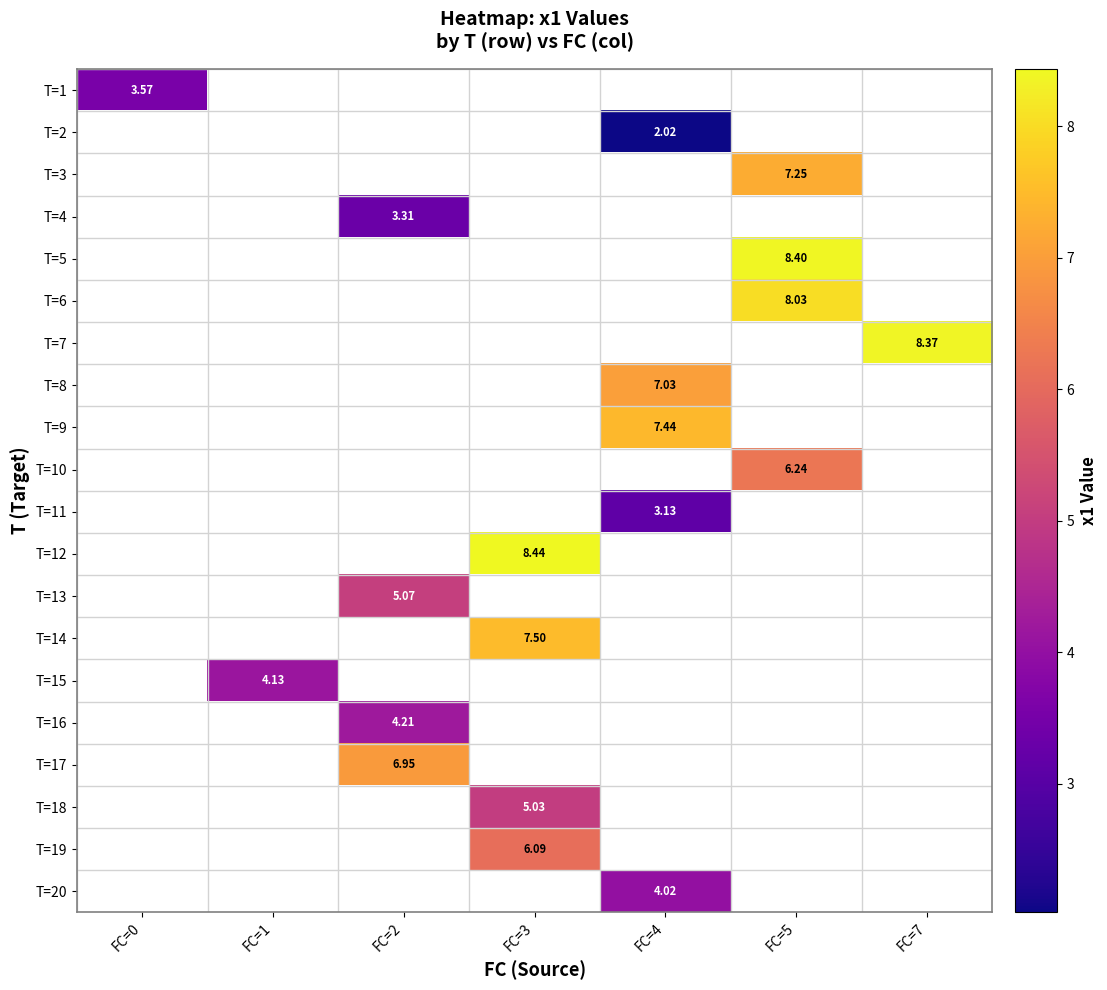

At how many categories does at least one series exceed 2?

7